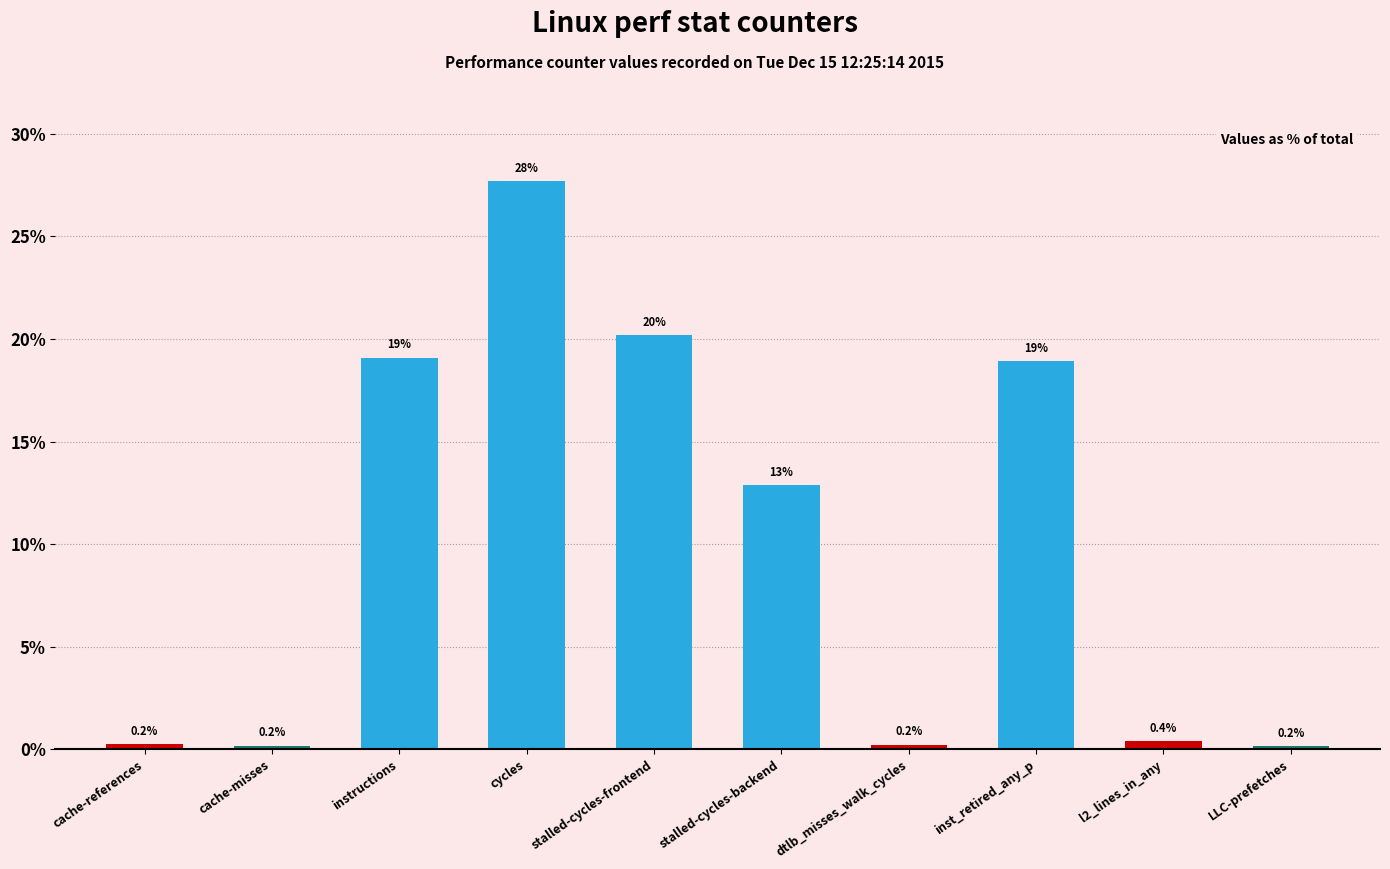

What is the label of the 3rd bar from the right?

inst_retired_any_p